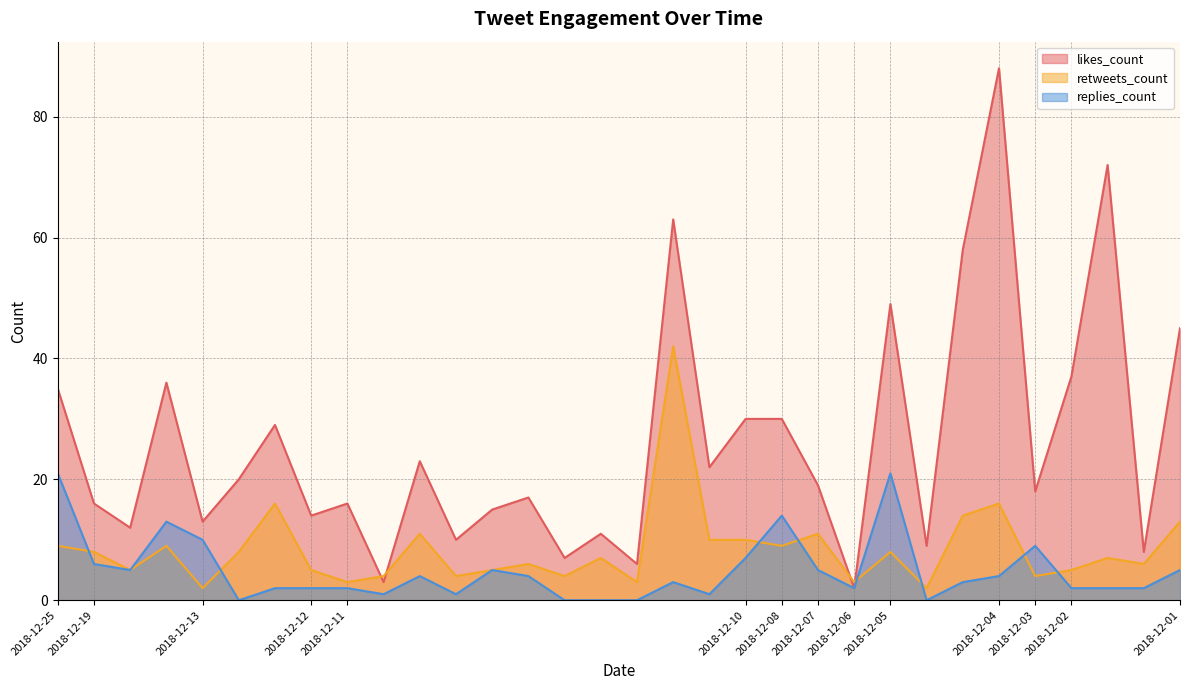

Rank the series at 2018-12-11 from lowest to highest value.

replies_count, retweets_count, likes_count